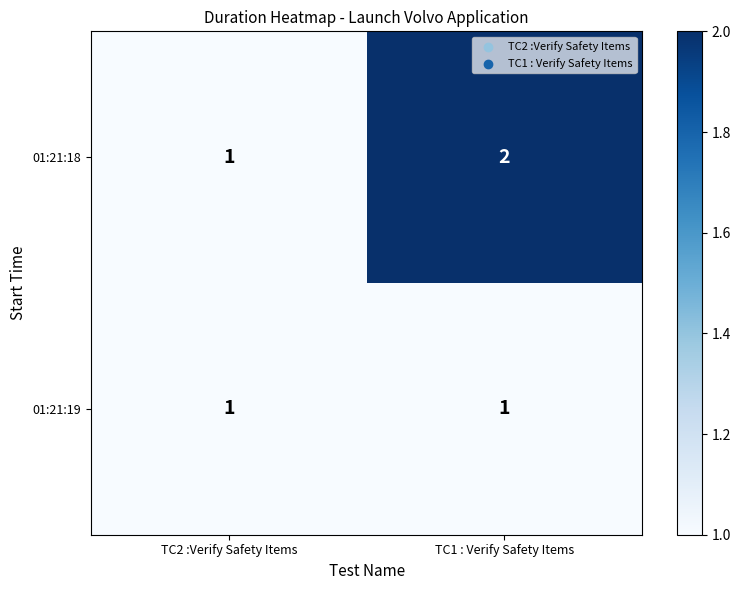

Reading left to right, list all the values displayed in this chart.

01:21:18: 1	2
01:21:19: 1	1